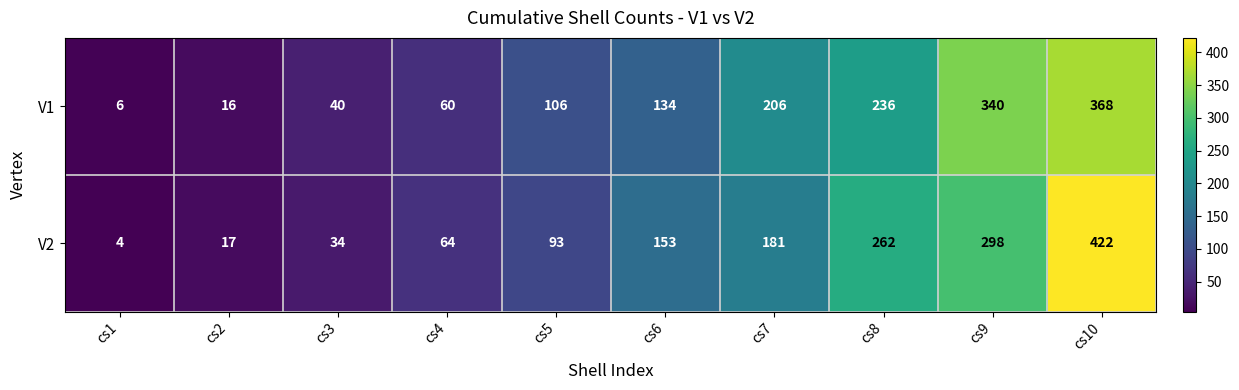

What is the total value across all series at cs9?

638